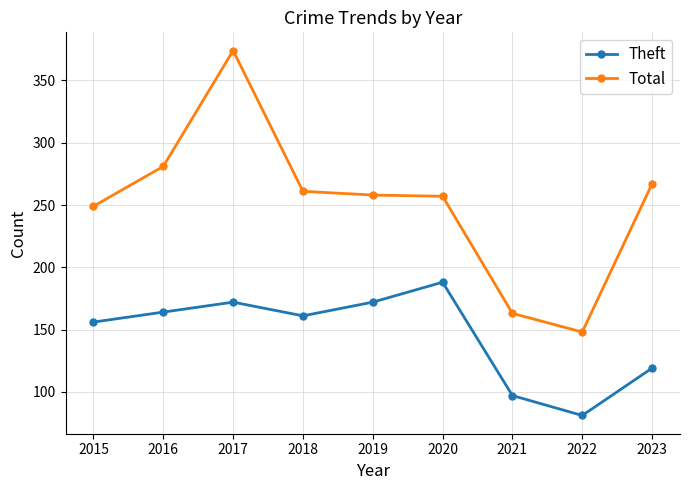

What is the value of the Theft point at the 6th from the left?

188